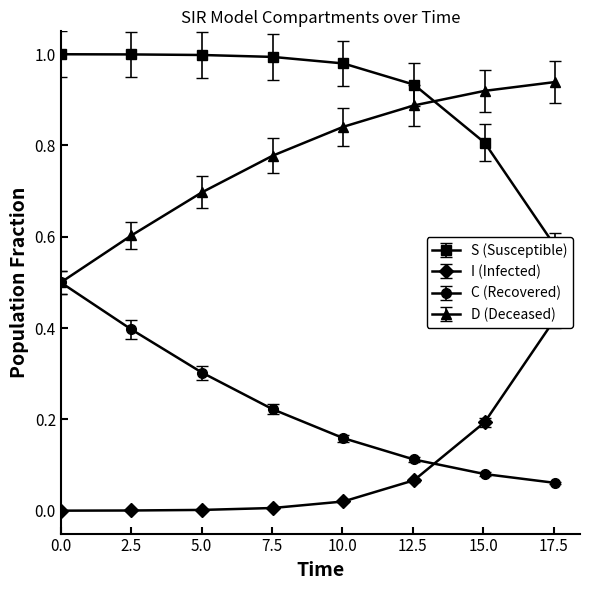

What is the highest value of the S series?

1.0